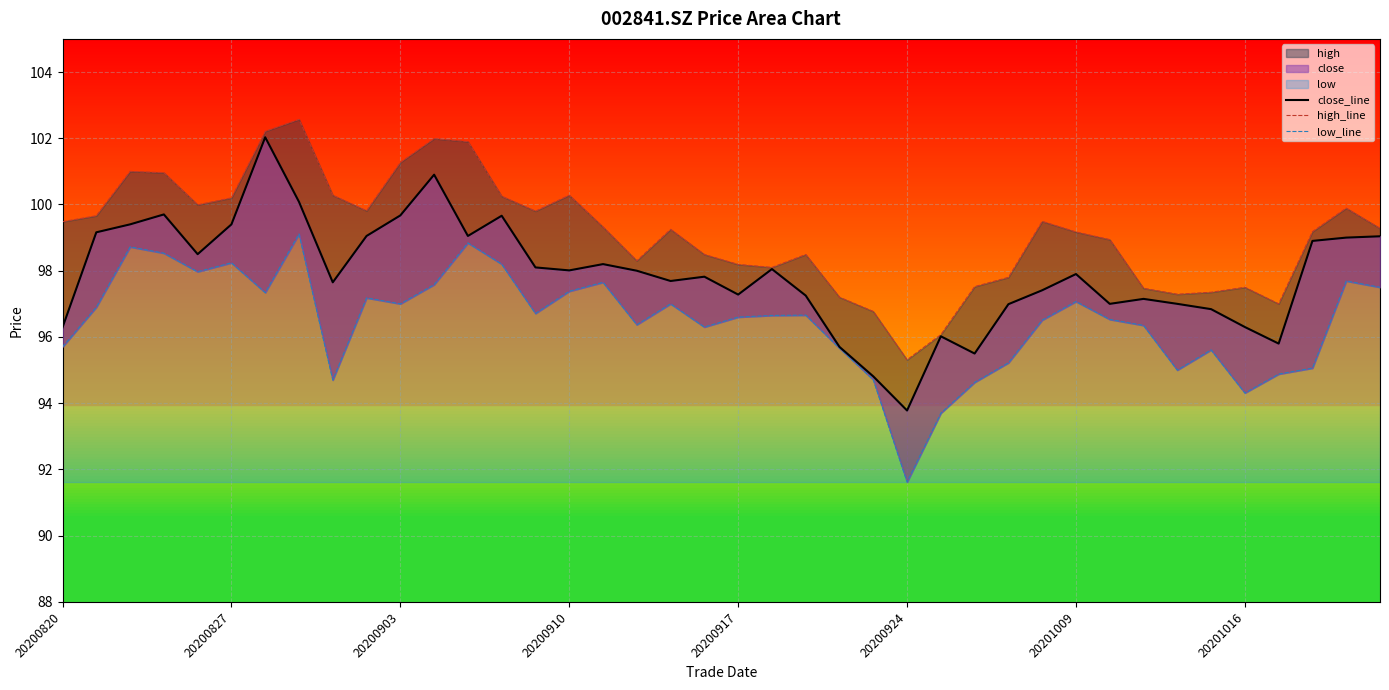

Which category has the lowest value across all series?

20200924